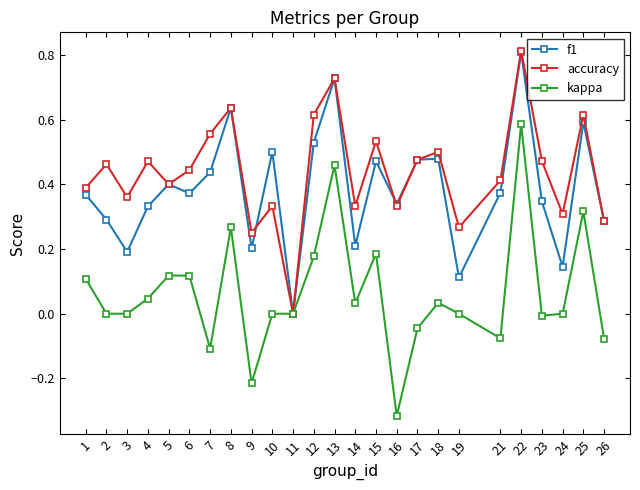

Is it true that f1 equals 0.6 at 25?

True